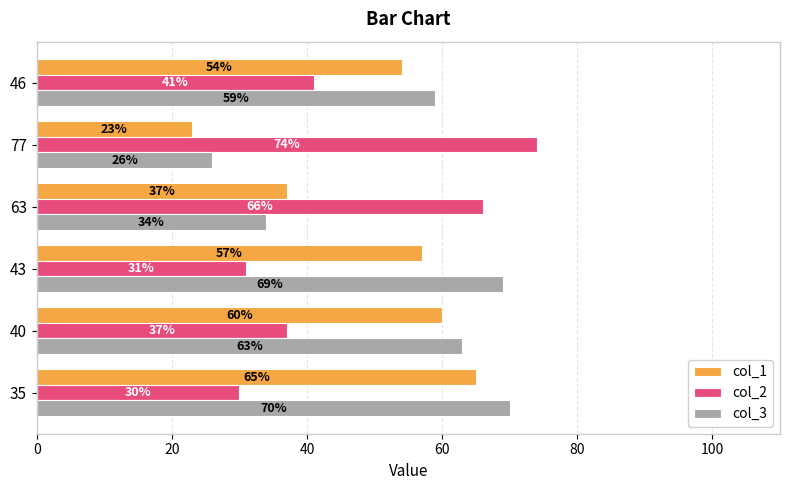

Rank the categories by col_3 value from highest to lowest.

35, 43, 40, 46, 63, 77